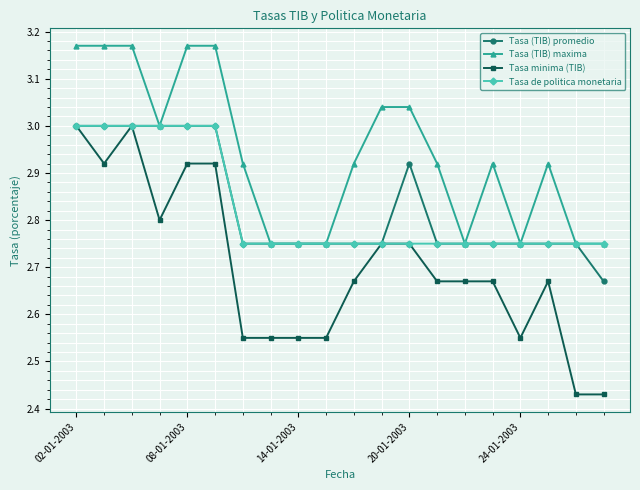

True or false: Tasa (TIB) maxima and Tasa minima (TIB) cross at least once.

False